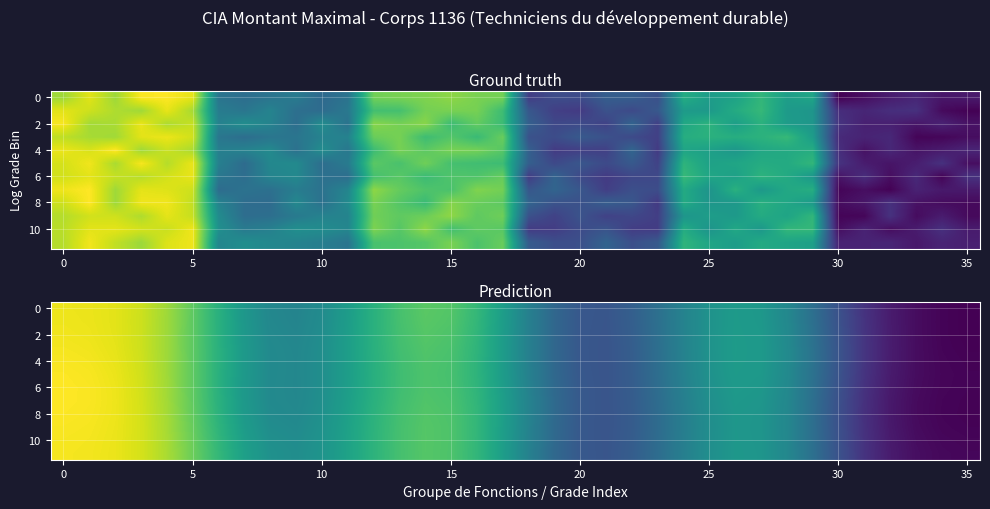

What is the greatest value displayed?

1948.7